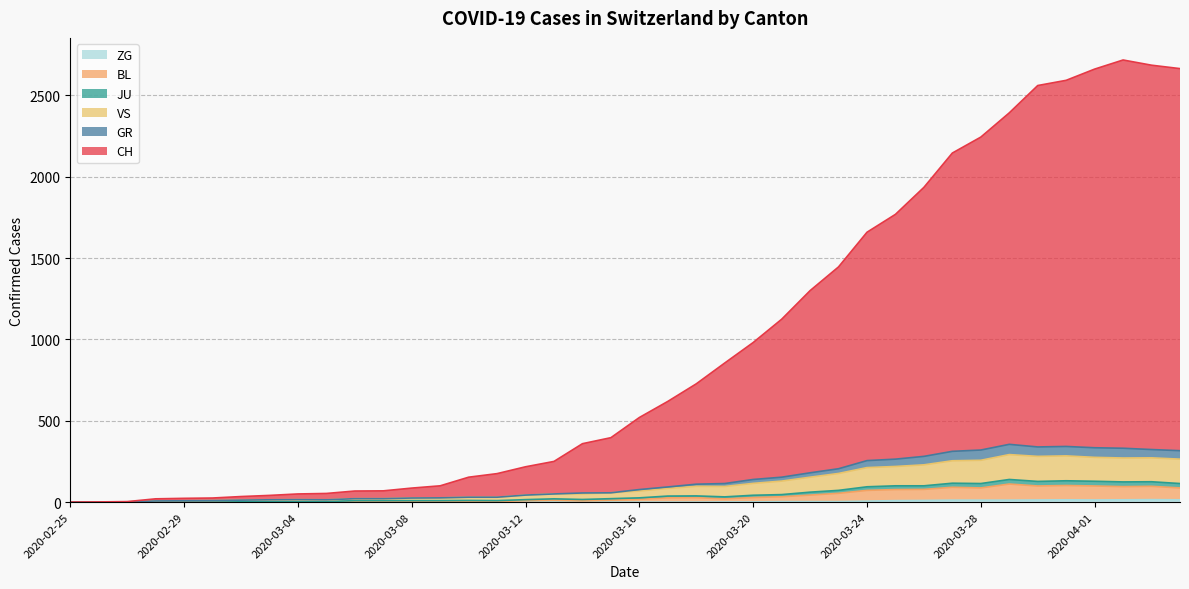

True or false: JU and ZG intersect in this chart.

False